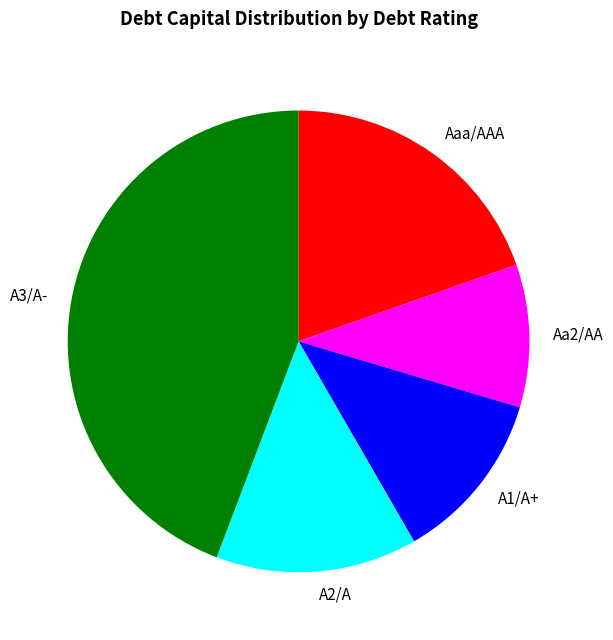

Is Aaa/AAA the majority of the pie?

No